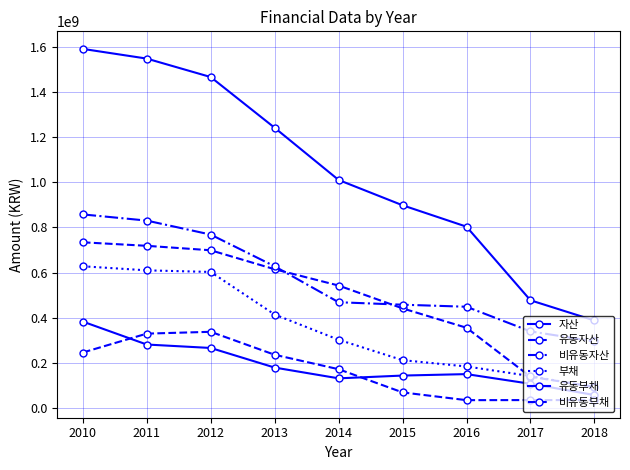

Reading left to right, list all the values displayed in this chart.

자산: 1592170452	1549153182	1467286018	1242301736	1010731916	898471403	803483145	476954187	387364967
유동자산: 734218258	718641666	698865247	614675093	542391886	441055082	355129672	137926183	92837829
비유동자산: 857952194	830511516	768420771	627626643	468340030	457416321	448353473	339028004	294527137
부채: 627857613	609847534	602653923	413822364	302000173	211402935	183452094	140852607	90924684
유동부채: 382513109	280757955	265466787	178485498	130744091	143060853	149498816	106547899	56687706
비유동부채: 245344504	329089579	337187136	235336867	171256082	68342082	33953277	34304708	34236978